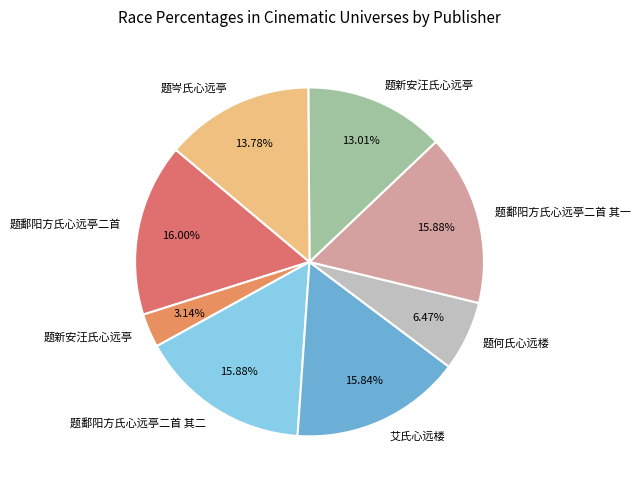

How many segments does this pie chart have?

8